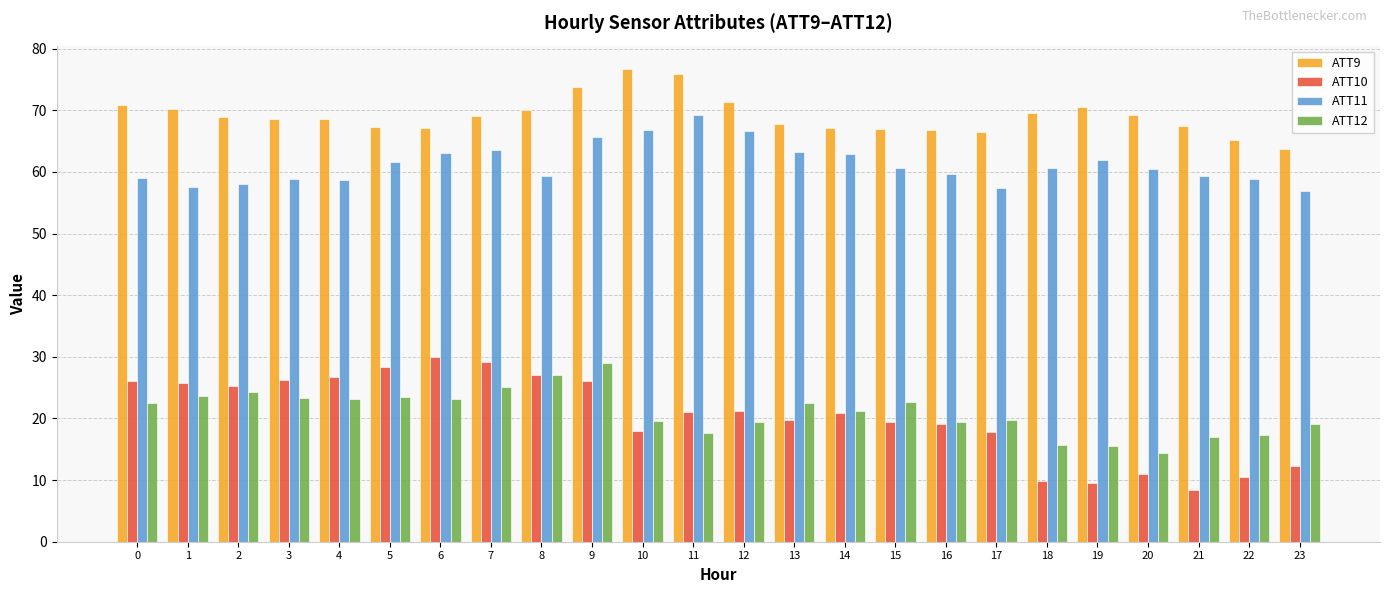

Which series has the widest spread of values?

ATT10